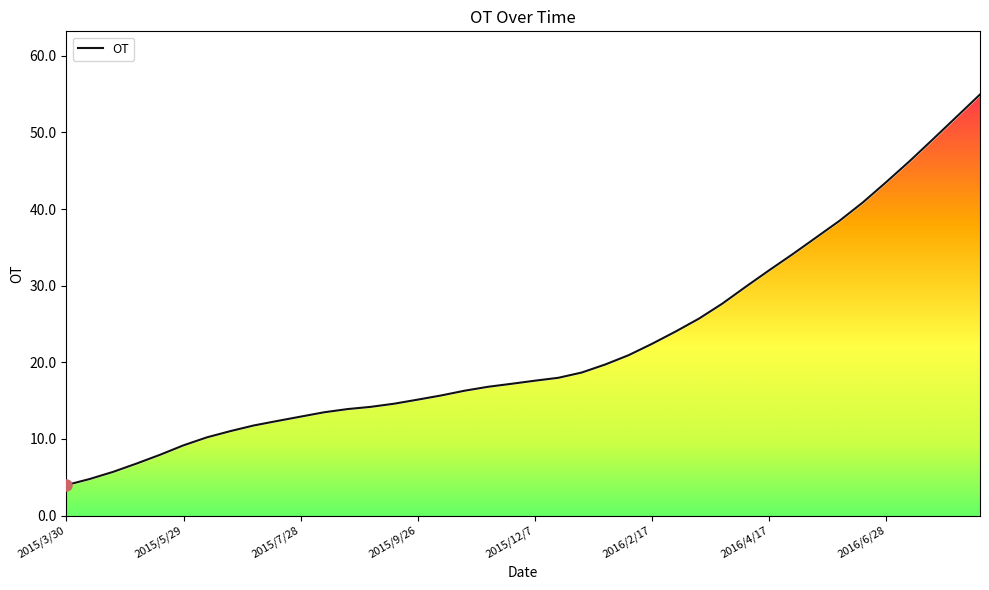

What is the greatest value displayed?

55.0